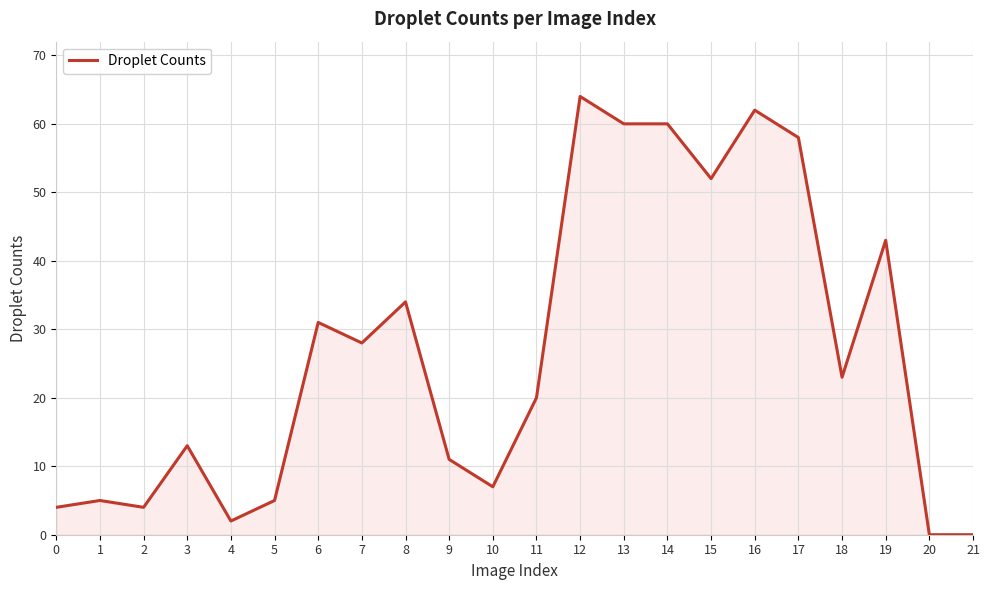

True or false: the data shows -36 at 21.

False